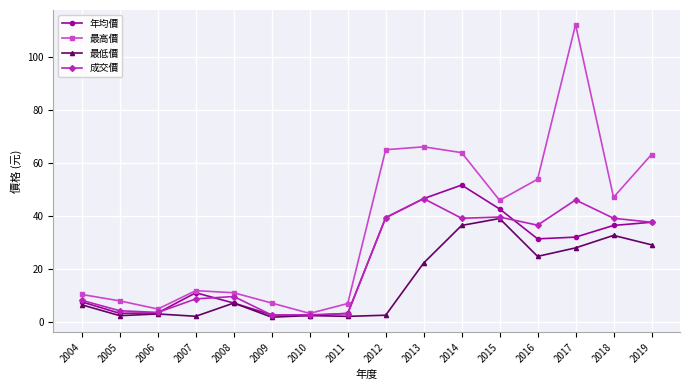

List the series in order of their peak value, lowest first.

最低價, 成交價, 年均價, 最高價